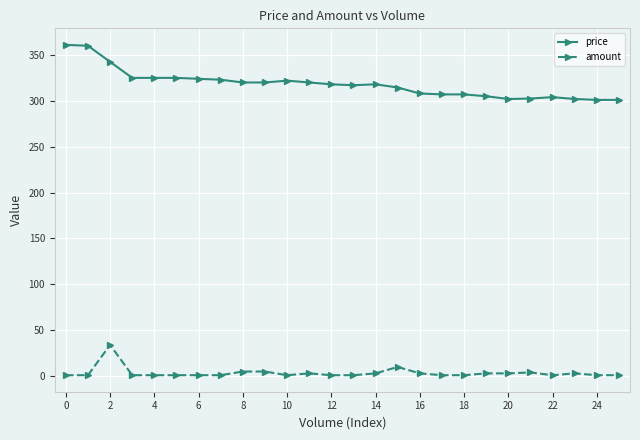

Which series has the largest total across all categories?

price